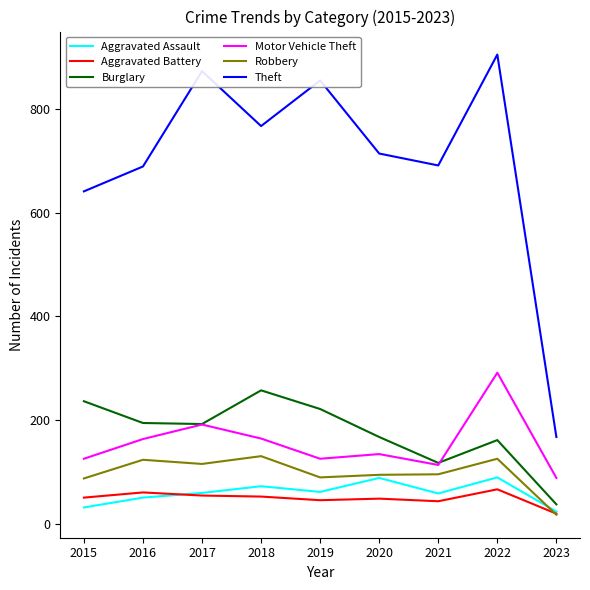

True or false: Theft and Aggravated Battery cross at least once.

False